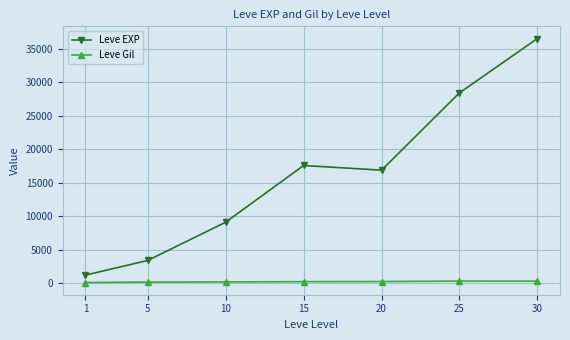

Rank the series at 20 from lowest to highest value.

Leve Gil, Leve EXP